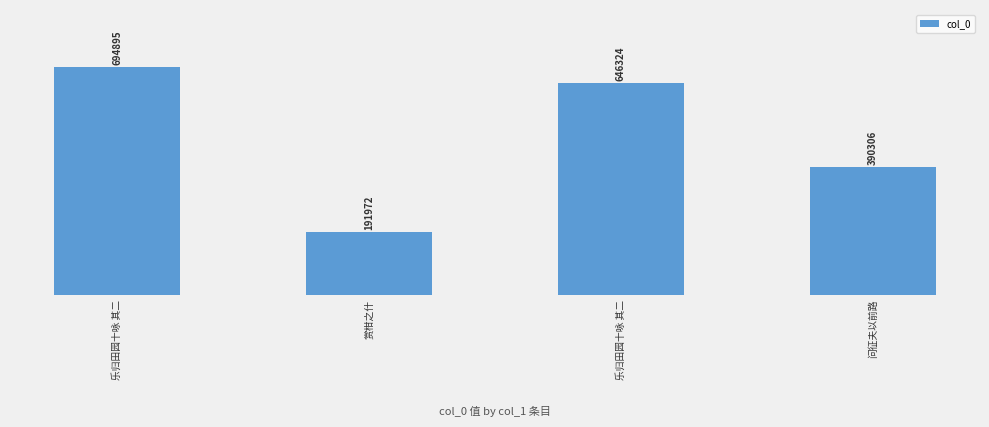

At which label does the data first exceed 646324?

乐归田园十咏 其二